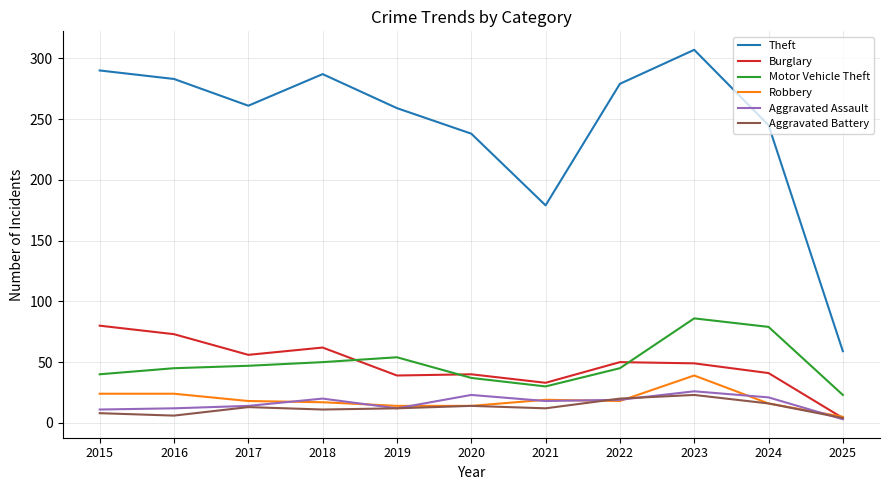

How many categories are shown in the chart?

11